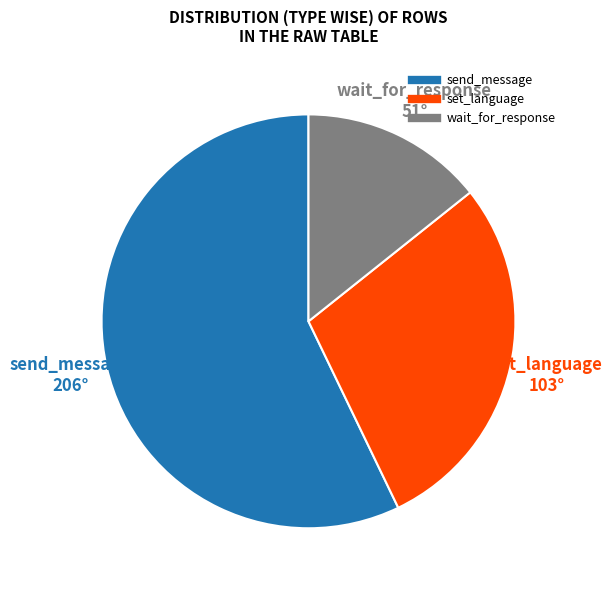

Is send_message the majority of the pie?

Yes